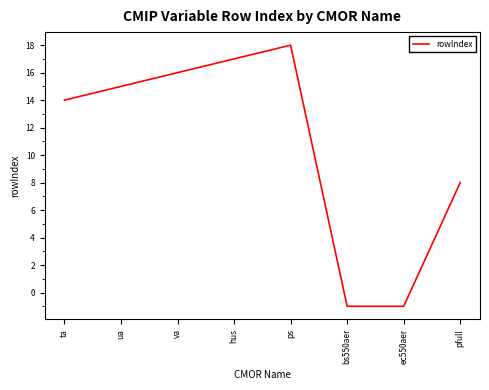

Reading left to right, transcribe all the data shown in this chart.

14	15	16	17	18	-1	-1	8